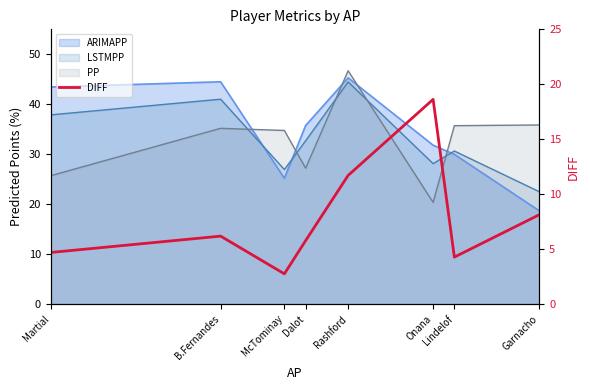

True or false: the data shows 8.1 at Garnacho.

True